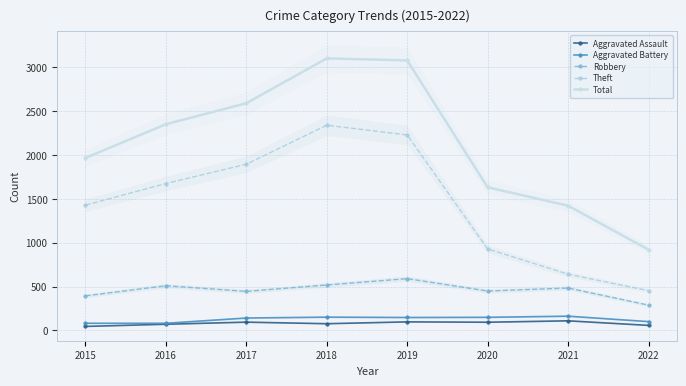

How many lines are shown in the chart?

5